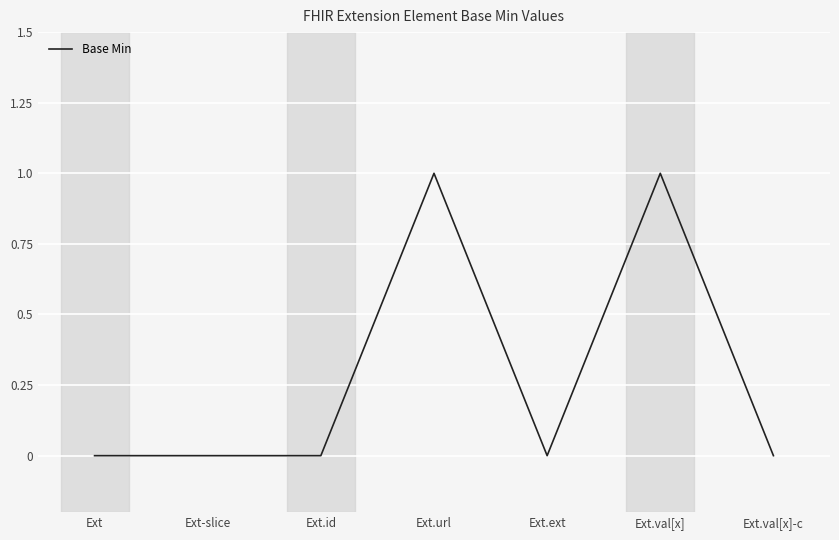

True or false: the data shows 0 at Ext-slice.

True